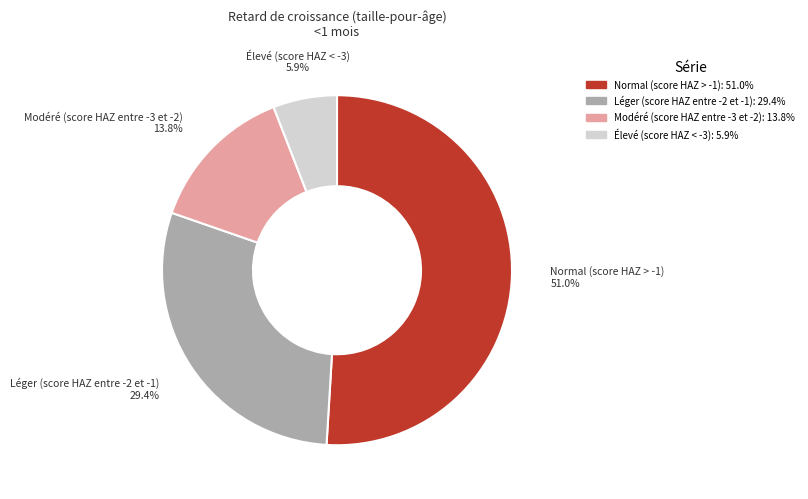

Between Élevé (score HAZ < -3) and Léger (score HAZ entre -2 et -1), which is larger?

Léger (score HAZ entre -2 et -1)